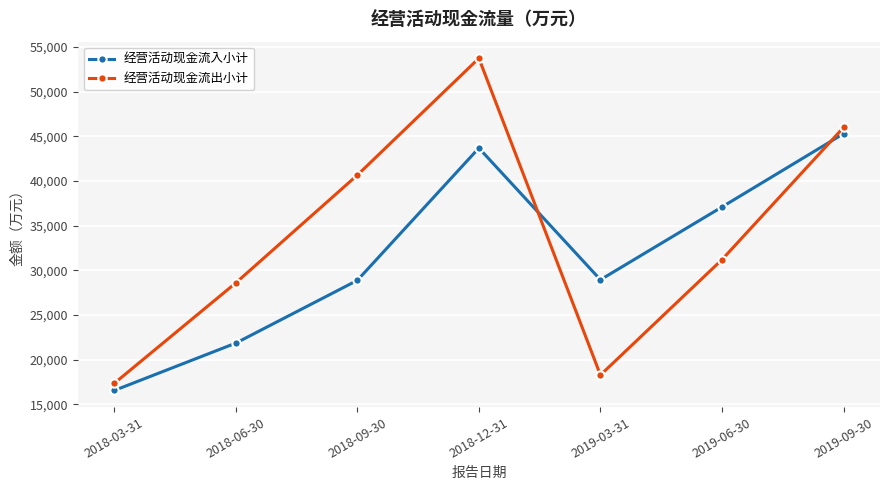

Which label corresponds to the largest value in the chart?

2018-12-31